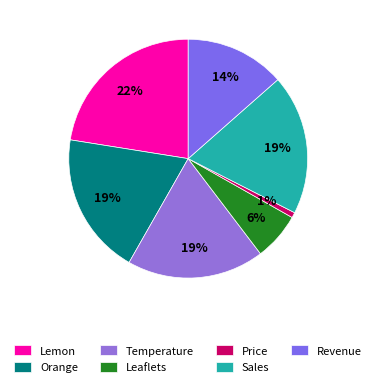

What is the total percentage of Leaflets and Revenue?

20.0%